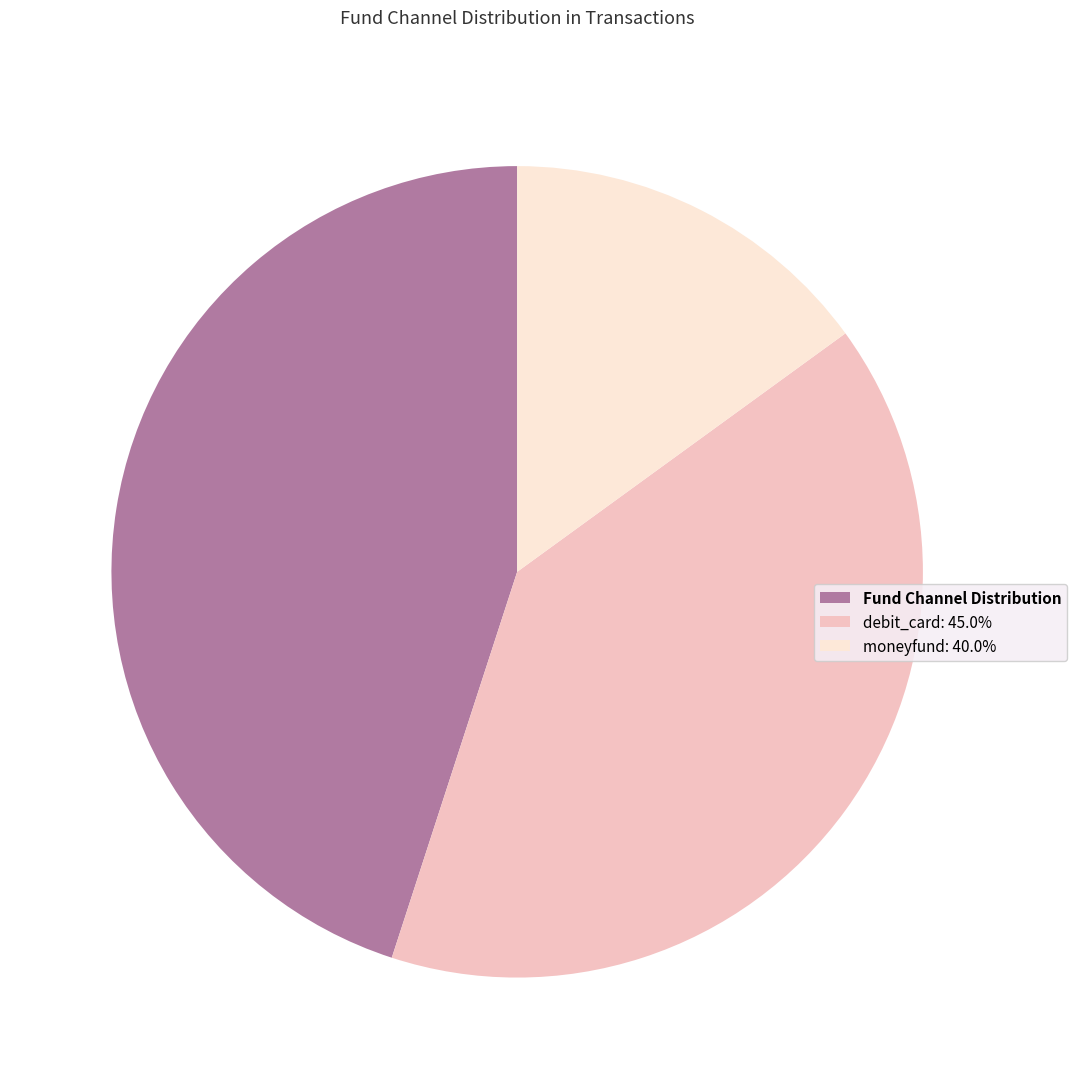

Count the number of slices in the pie.

3